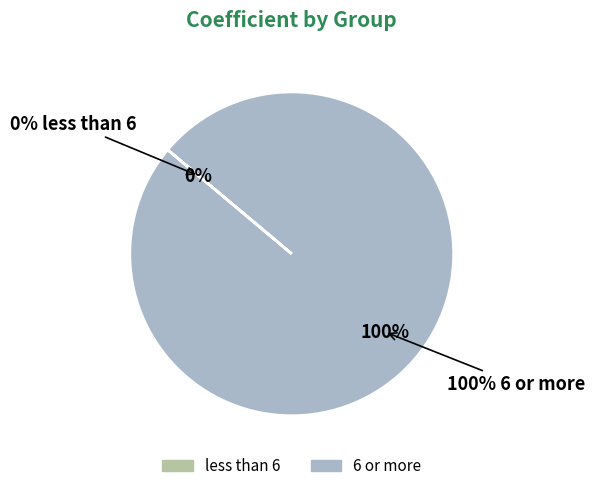

Which category has the biggest portion of the pie?

6 or more